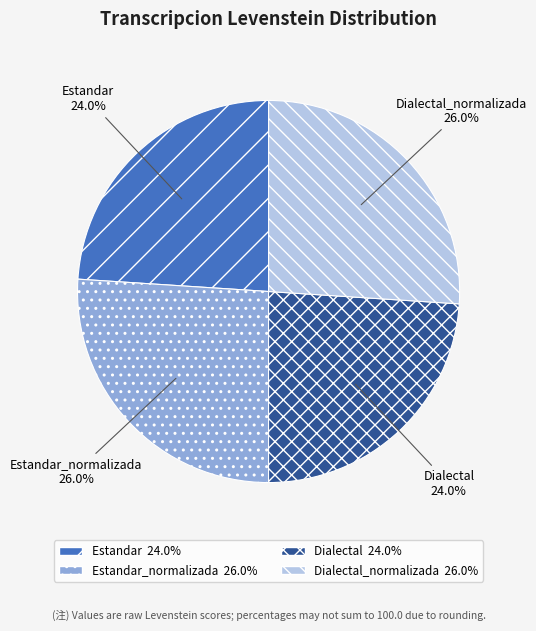

Does any single category account for the majority?

No